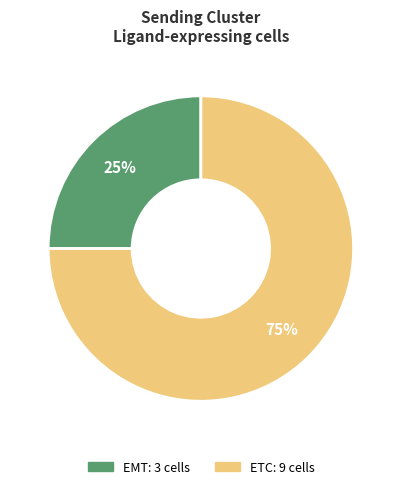

Do ETC and EMT together represent more than half of the pie?

Yes